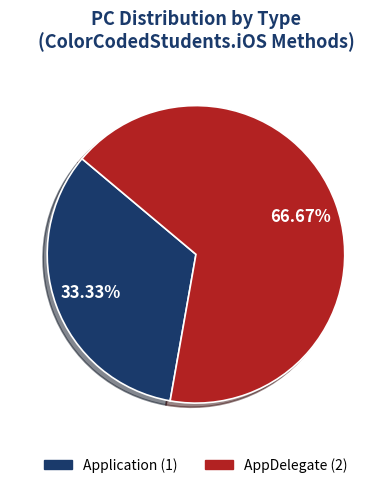

The Application slice represents 25% of the pie. True or false?

False